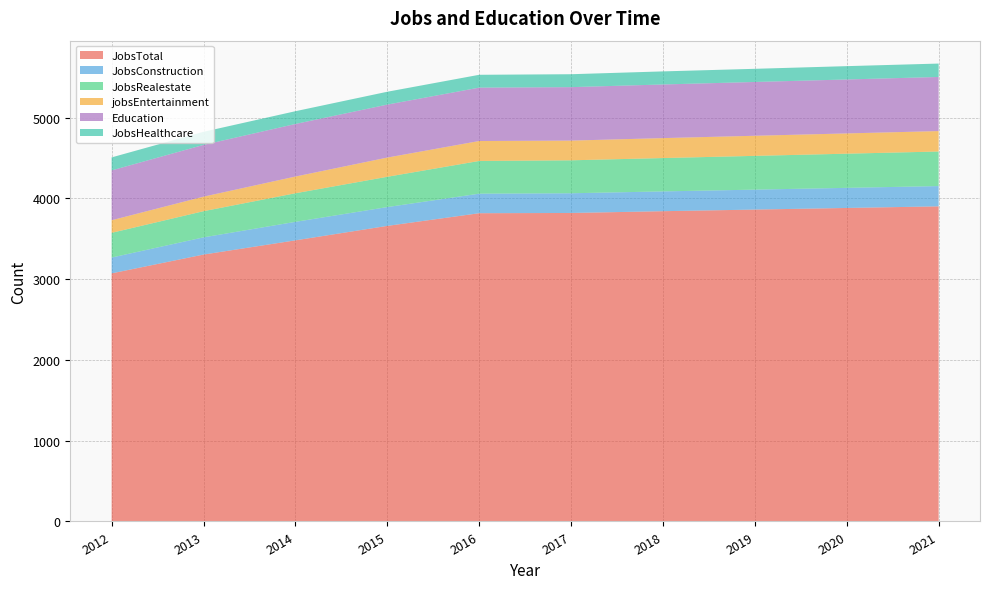

Reading right to left, list all the values displayed in this chart.

JobsTotal: 2021=3902	2020=3882	2019=3862	2018=3842	2017=3820	2016=3817	2015=3660	2014=3481	2013=3305	2012=3072
JobsConstruction: 2021=251	2020=249	2019=247	2018=245	2017=244	2016=242	2015=233	2014=229	2013=213	2012=196
JobsRealestate: 2021=428	2020=423	2019=418	2018=413	2017=408	2016=405	2015=375	2014=354	2013=324	2012=306
jobsEntertainment: 2021=253	2020=251	2019=249	2018=247	2017=244	2016=247	2015=238	2014=207	2013=180	2012=156
Education: 2021=670	2020=668	2019=666	2018=664	2017=662	2016=661	2015=656	2014=651	2013=641	2012=617
JobsHealthcare: 2021=166	2020=165	2019=163	2018=162	2017=160	2016=159	2015=159	2014=158	2013=162	2012=161